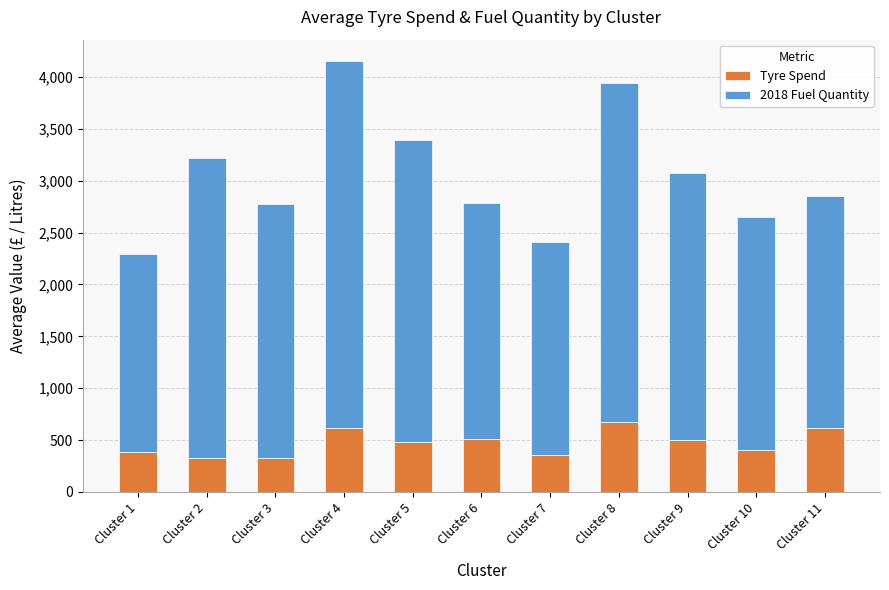

The value of Tyre Spend at Cluster 2 is 189.8. True or false?

False